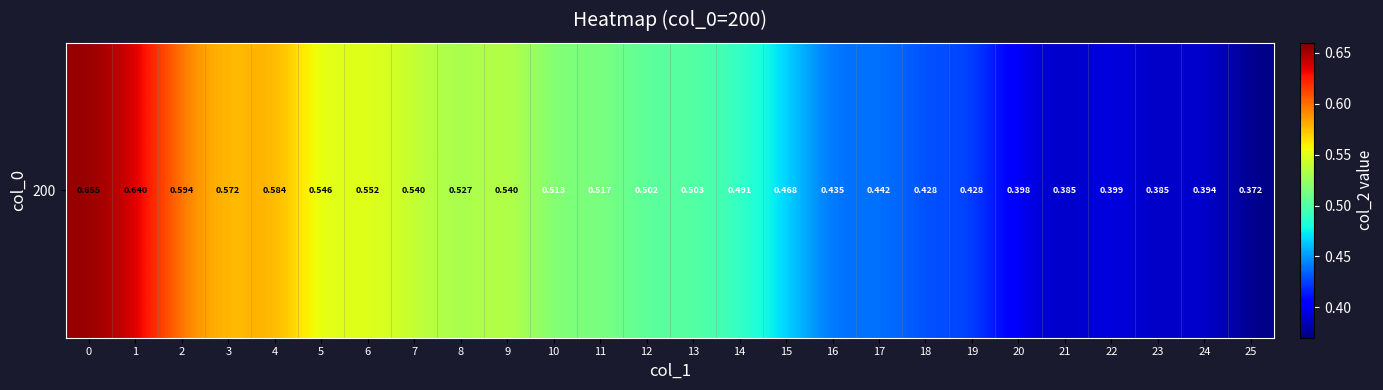

List the labels in order of value, largest first.

0, 1, 2, 4, 3, 6, 5, 7, 9, 8, 11, 10, 13, 12, 14, 15, 17, 16, 19, 18, 22, 20, 24, 21, 23, 25